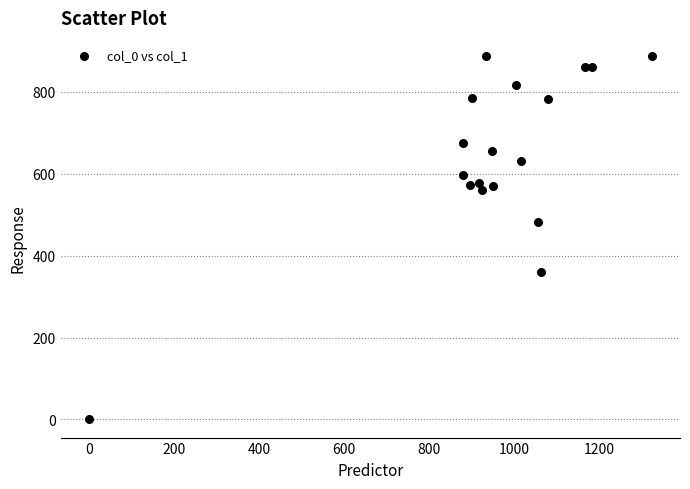

What Y value in the scatter plot is closest to 443?

482.6